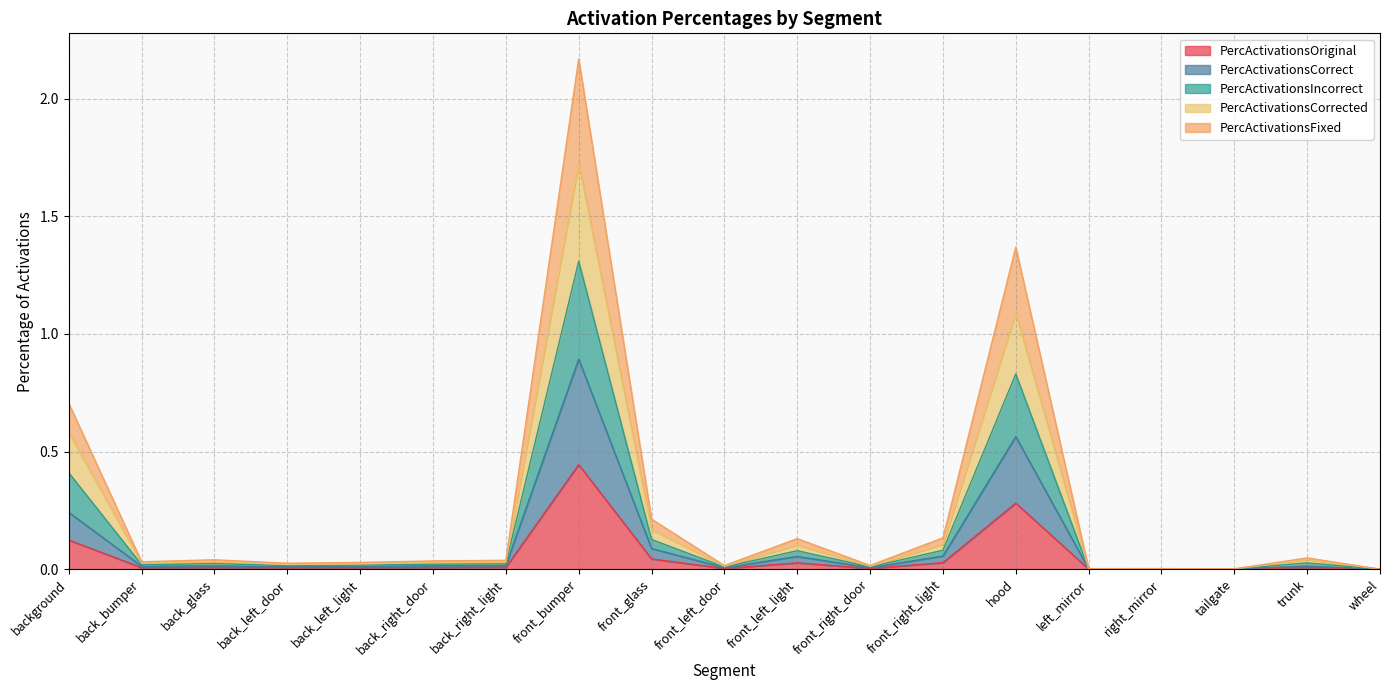

True or false: PercActivationsFixed and PercActivationsCorrected cross at least once.

False